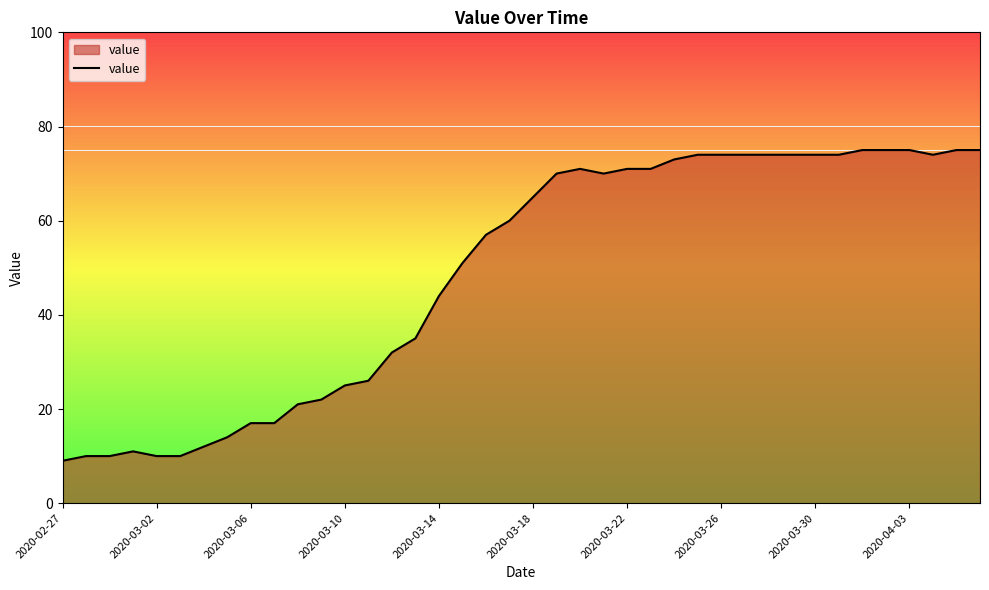

What is the minimum value shown in the chart?

9